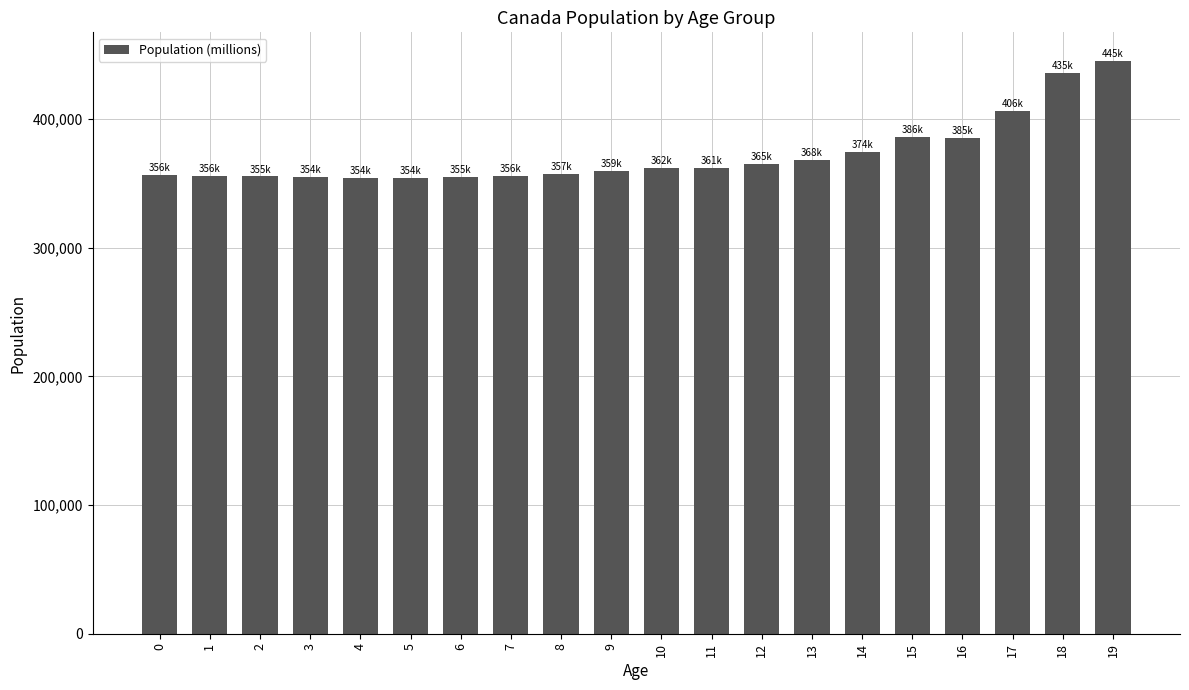

How many series are shown in this chart?

1